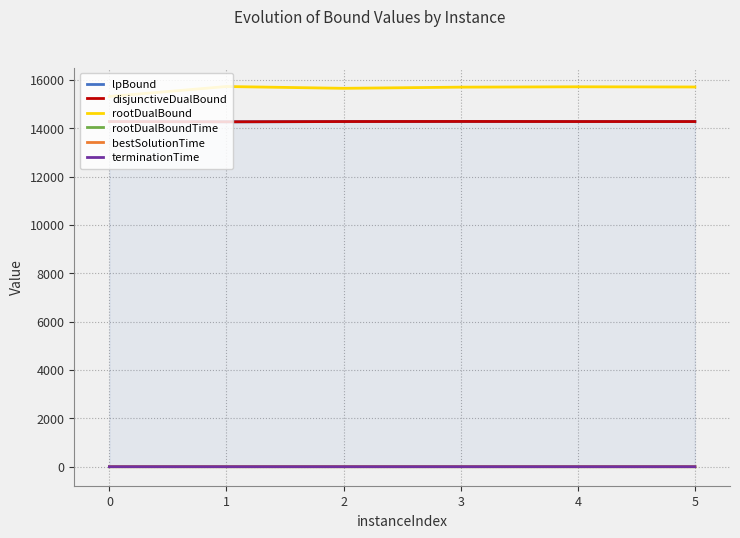

What are all the series names shown in the legend?

lpBound, disjunctiveDualBound, rootDualBound, rootDualBoundTime, bestSolutionTime, terminationTime